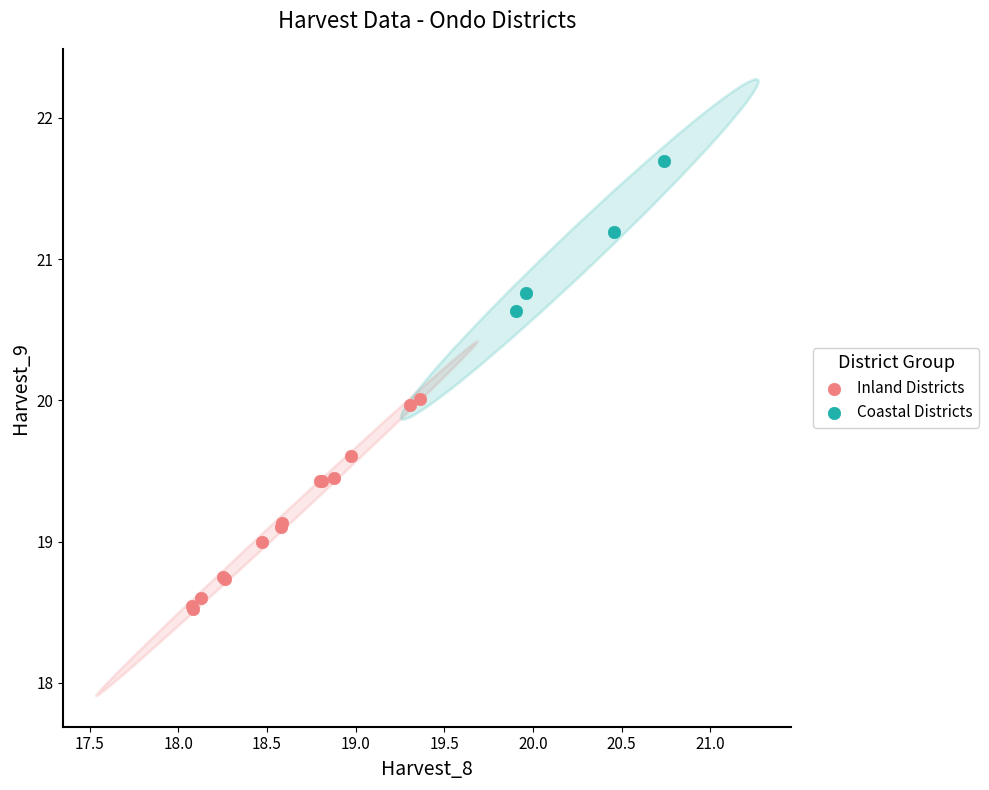

Which series contains the highest Y value?

Coastal Districts